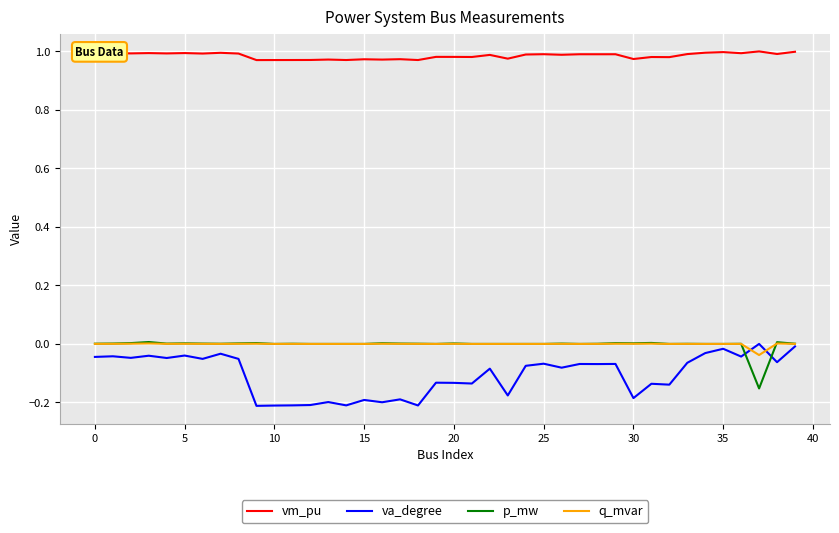

How many series are shown in this chart?

4